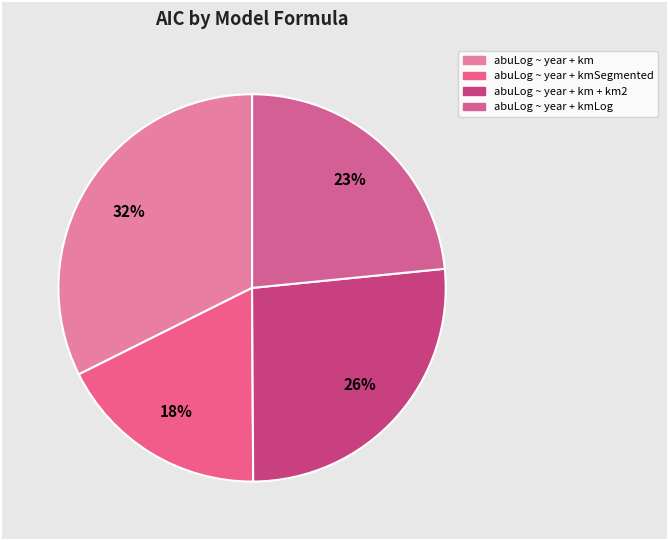

Rank the categories by value from highest to lowest.

abuLog ~ year + km, abuLog ~ year + km + km2, abuLog ~ year + kmLog, abuLog ~ year + kmSegmented